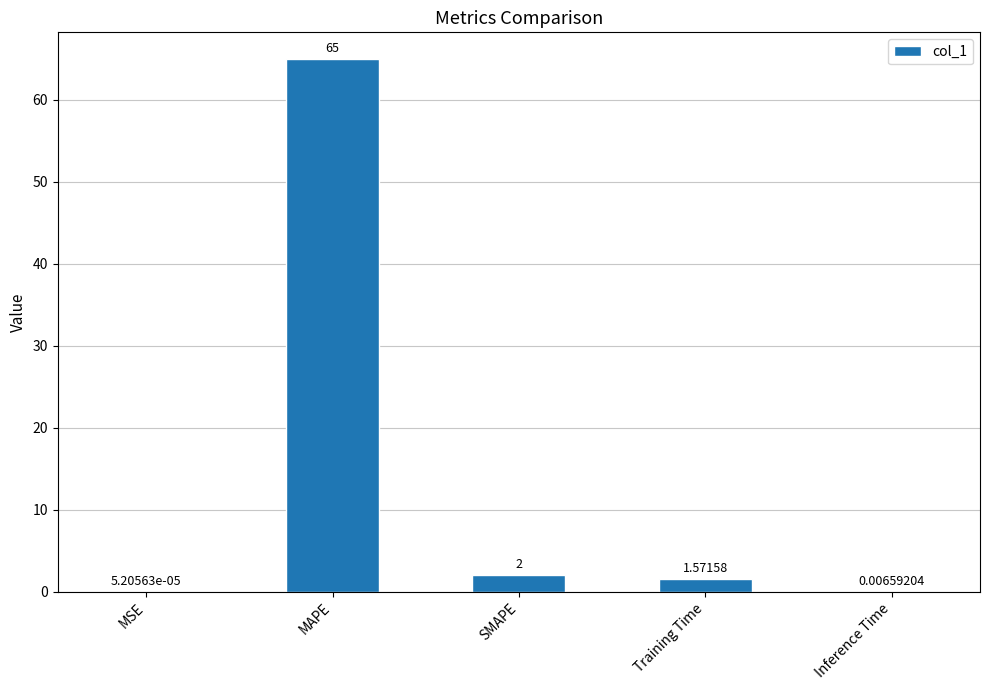

What is the sum of the values at SMAPE and MAPE?

67.0